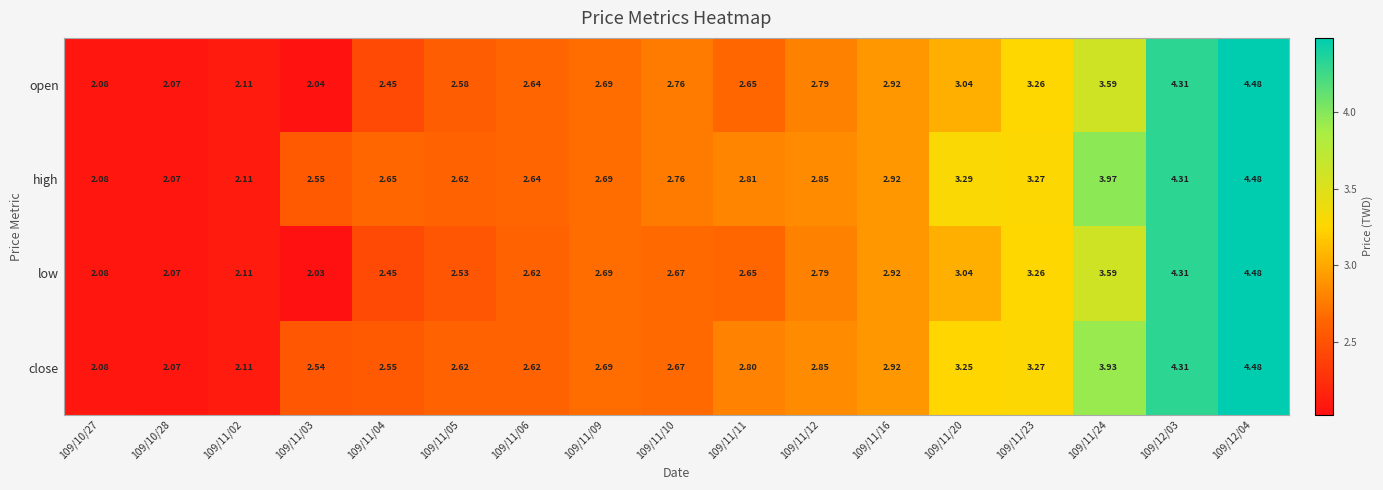

Which series has the widest spread of values?

low